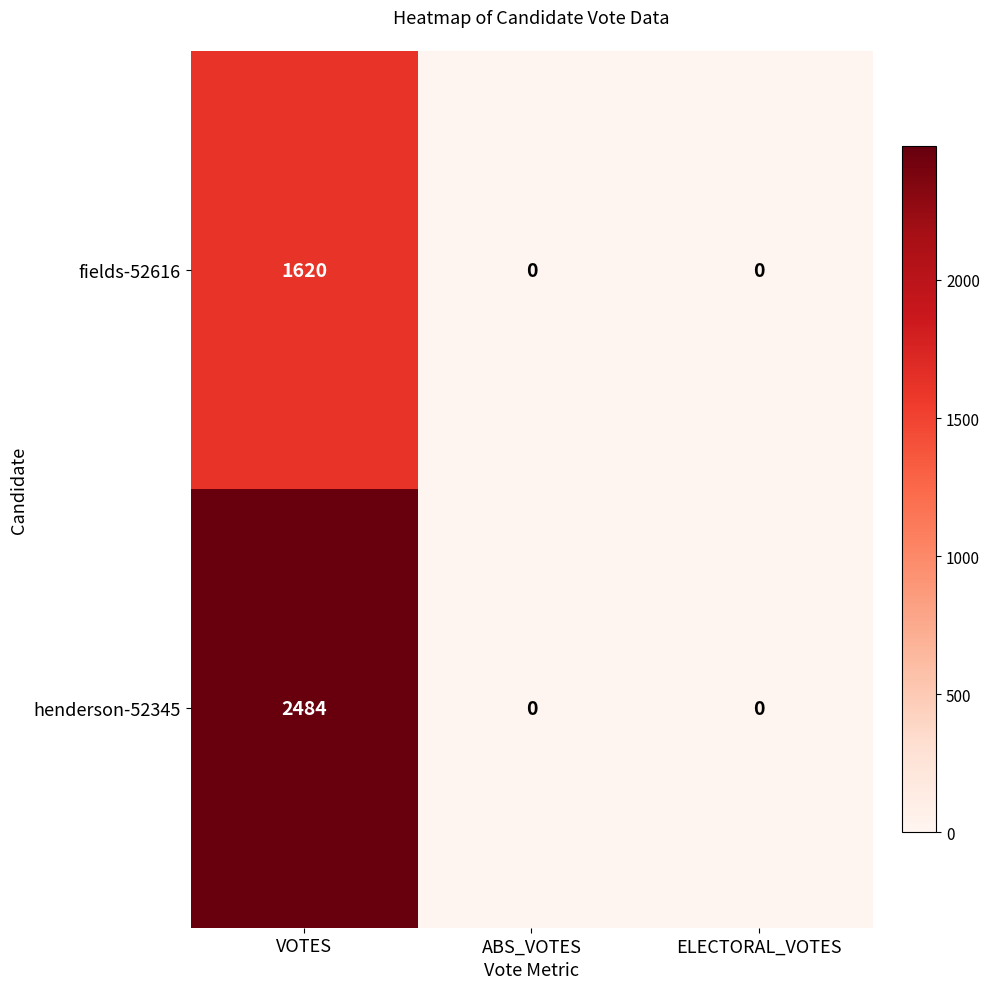

Reading left to right, list all the values displayed in this chart.

fields-52616: 1620	0	0
henderson-52345: 2484	0	0